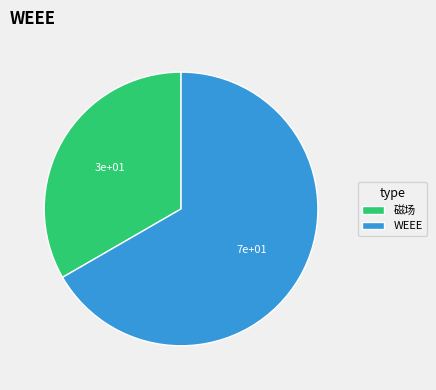

What is the largest slice in the pie chart?

WEEE